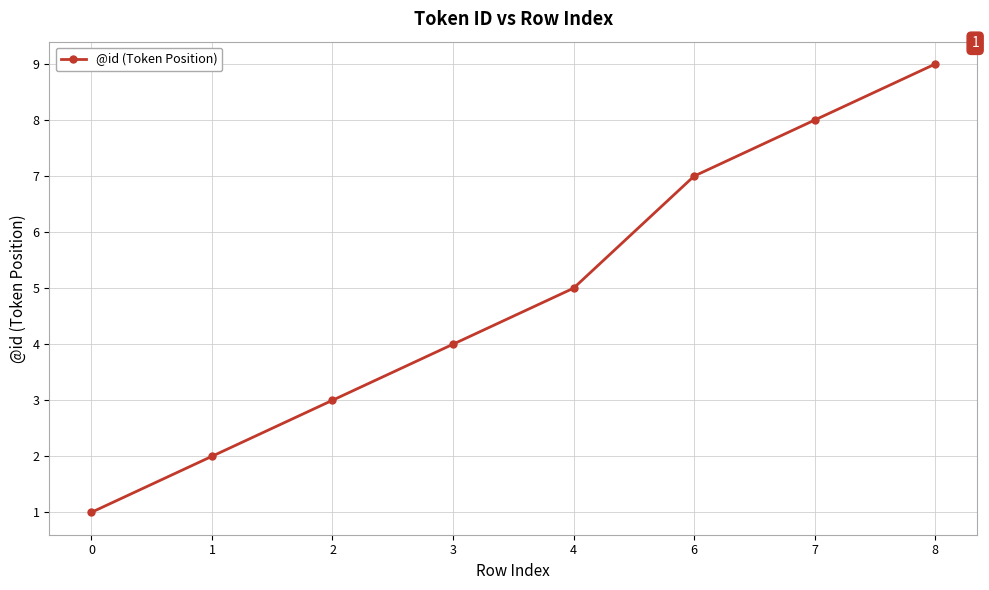

Which category has the highest value across all series?

8